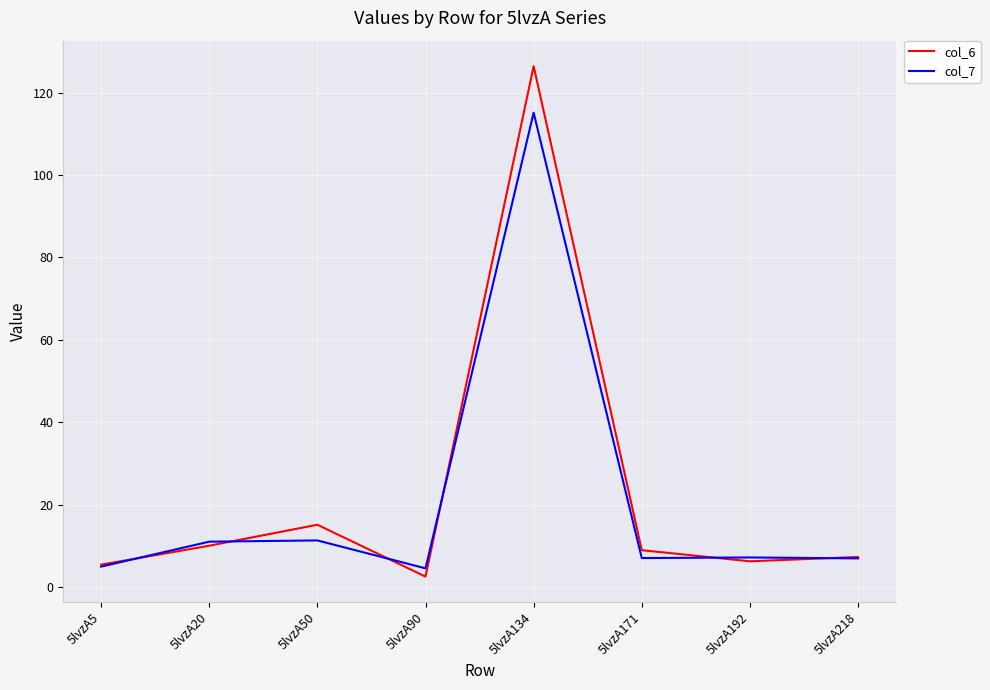

True or false: col_6 has a value of 15.2 at 5lvzA50.

True